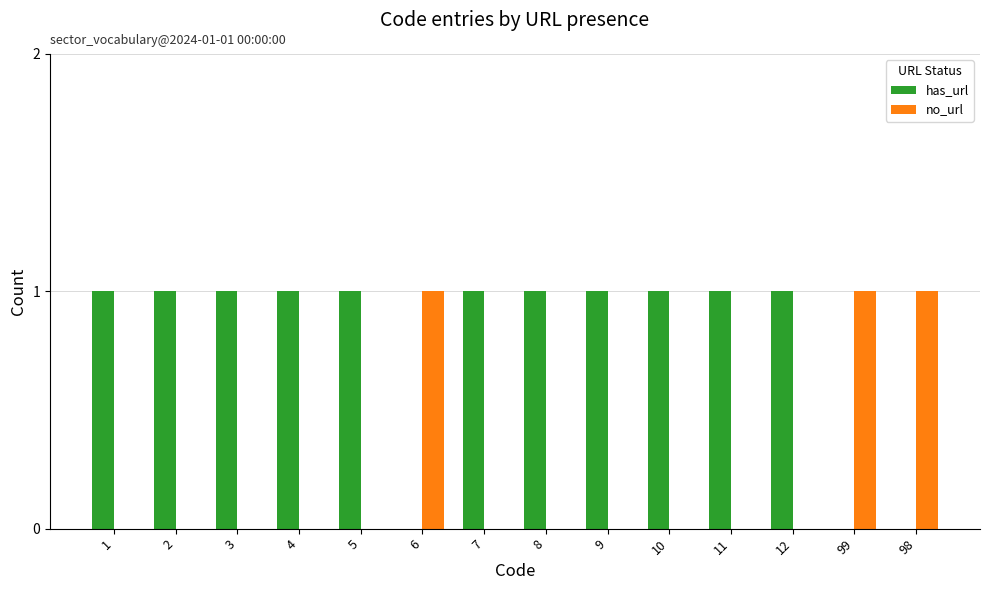

What value does the has_url series have at 5?

1